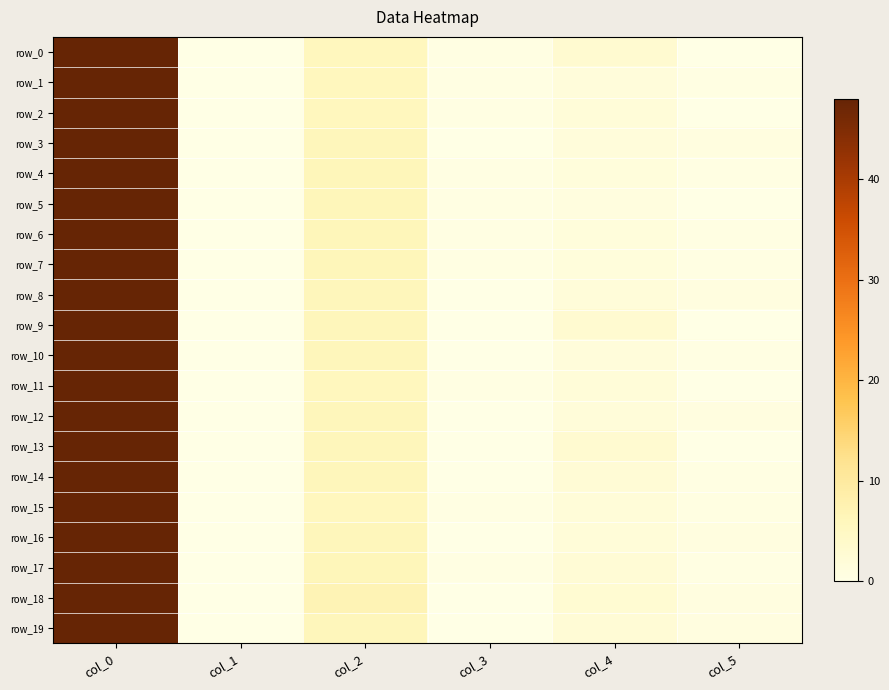

What is the spread (max minus min) of values at col_5?

0.9